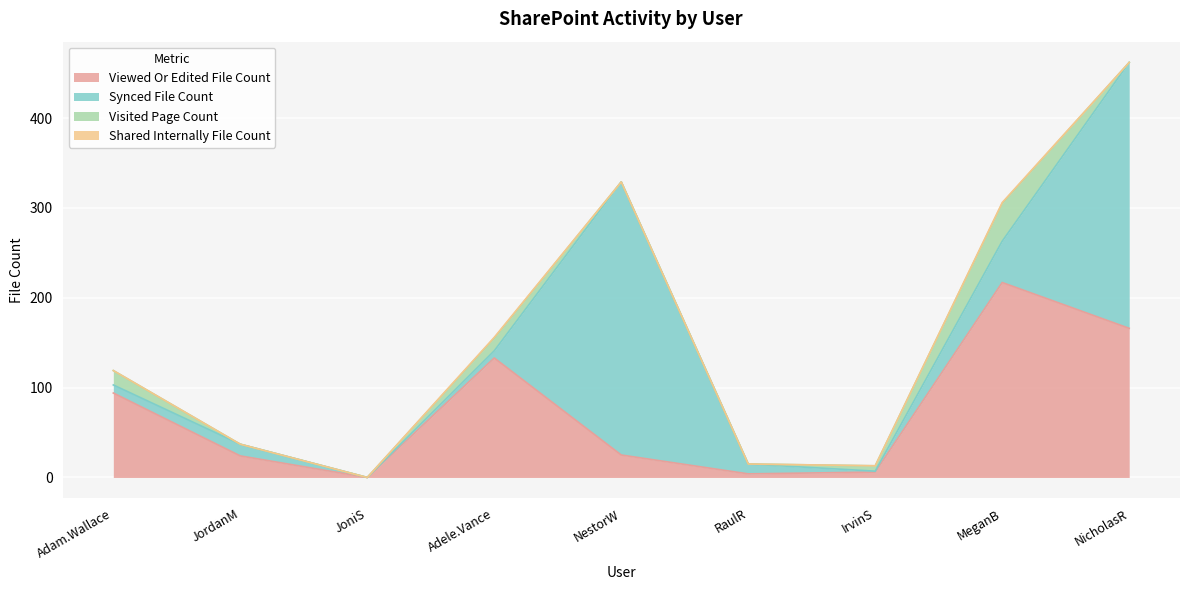

Between NicholasR and JordanM, which is larger?

NicholasR